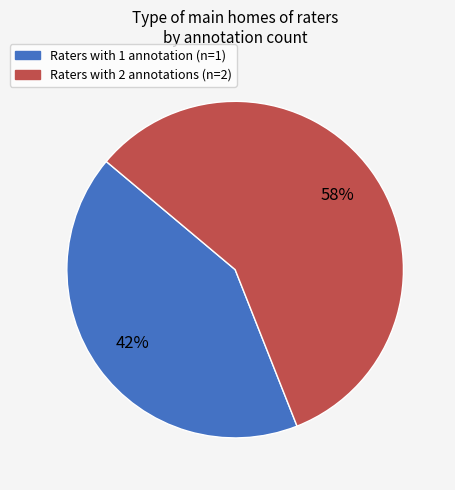

To the nearest percent, what is the average slice percentage?

50%